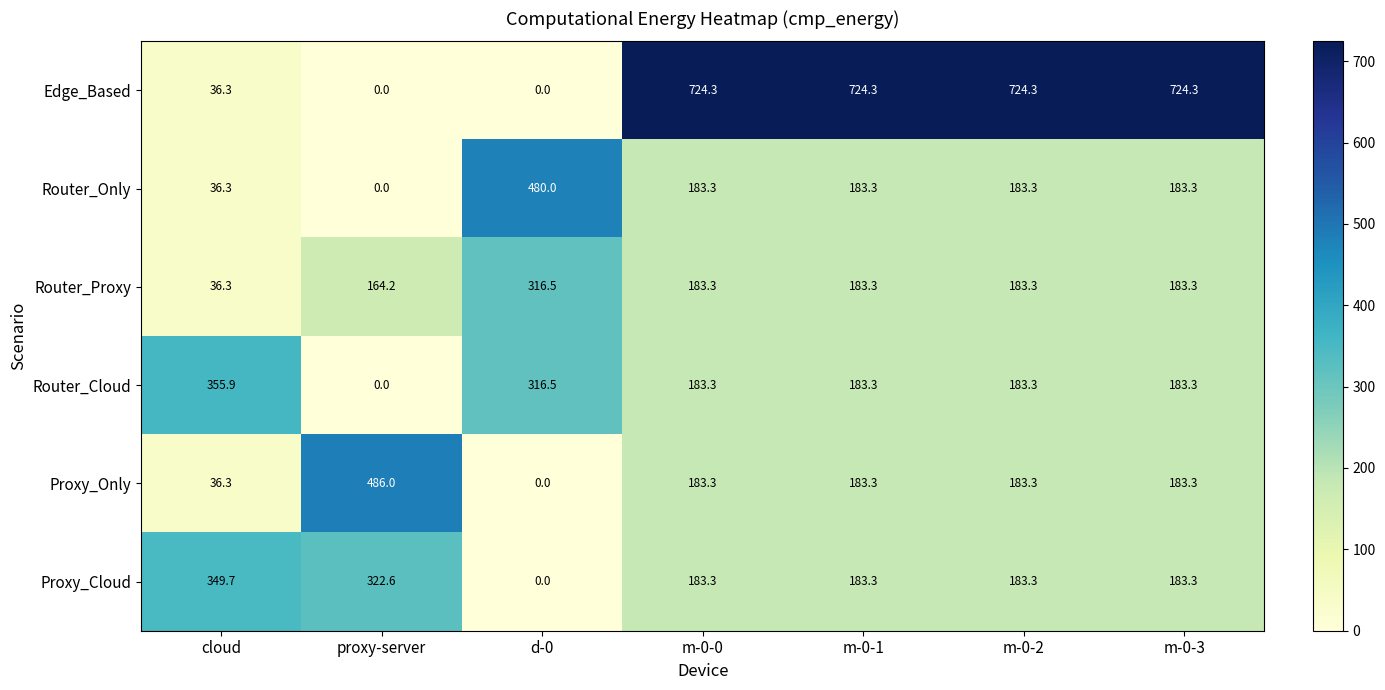

Which series has the largest total across all categories?

Edge_Based